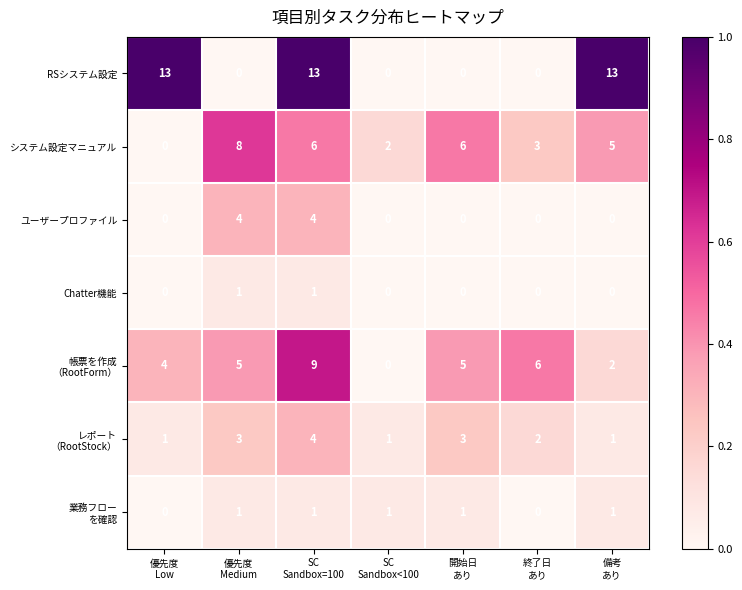

Which series has the largest total across all categories?

RSシステム設定